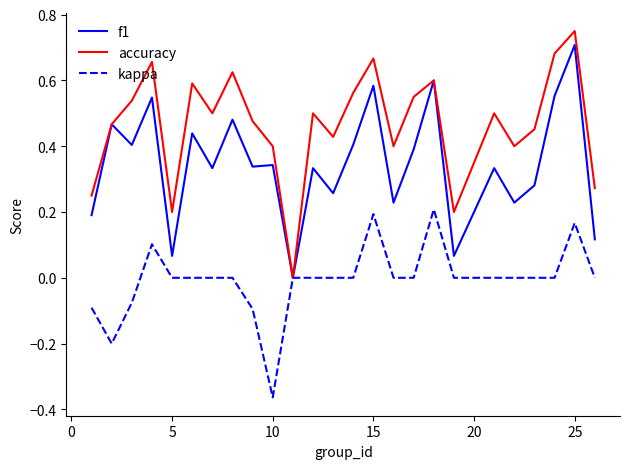

List the series in order of their overall mean, lowest first.

kappa, f1, accuracy